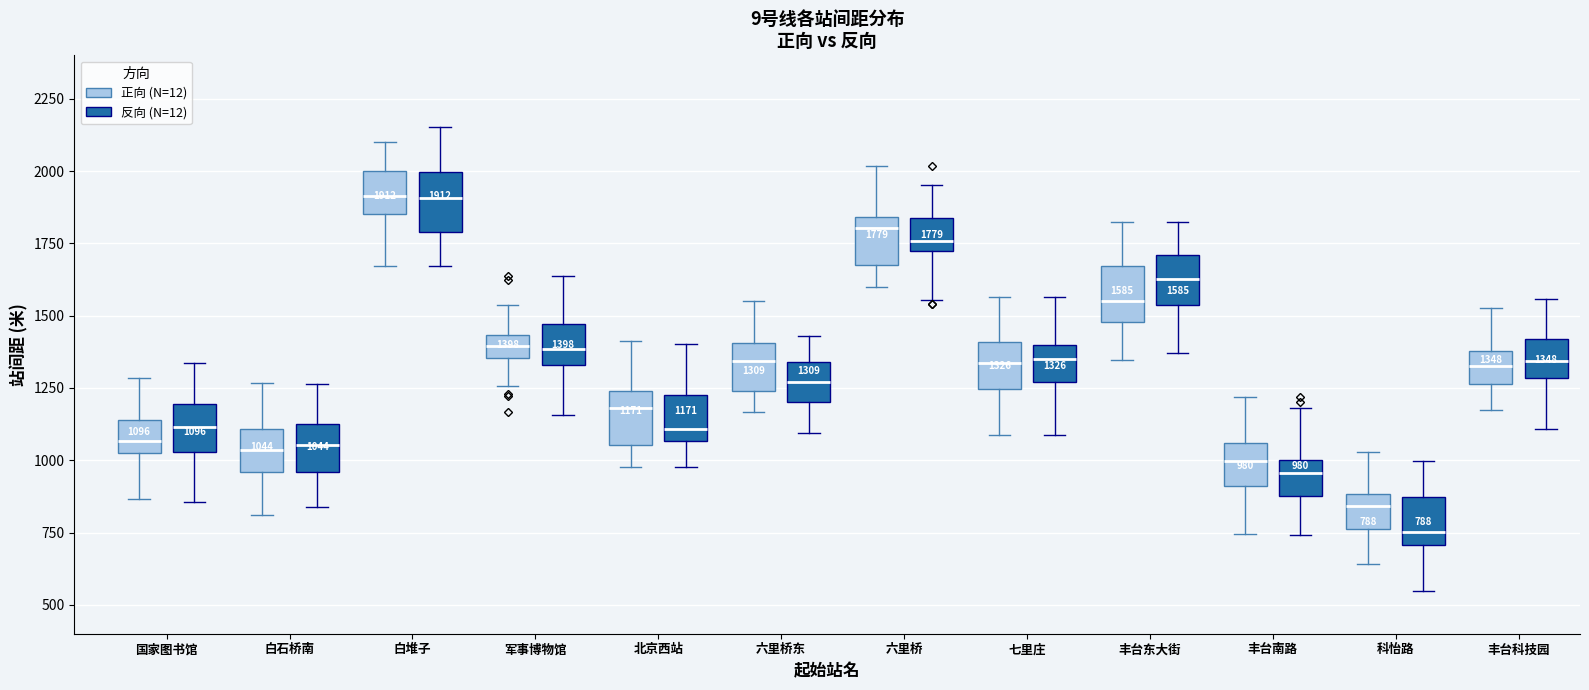

Which box has the lowest median line?

科怡路 (反向 (N=12))